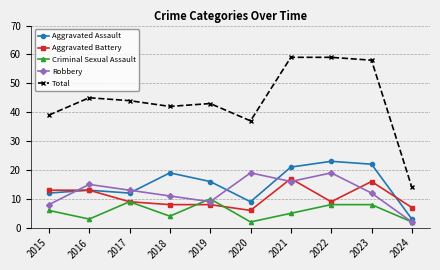

Between which two adjacent categories do Criminal Sexual Assault and Robbery first intersect?

2018 and 2019